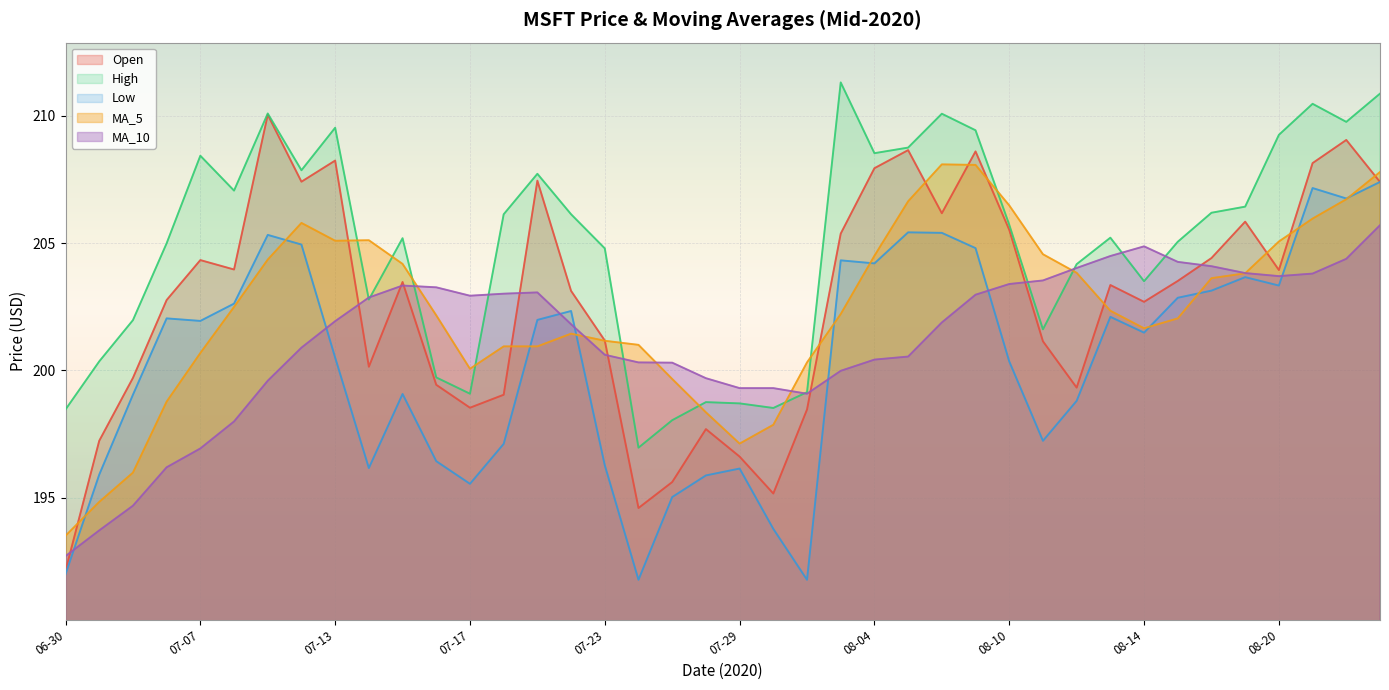

Which has a higher value, 2020-07-31 or 2020-07-01?

2020-07-31